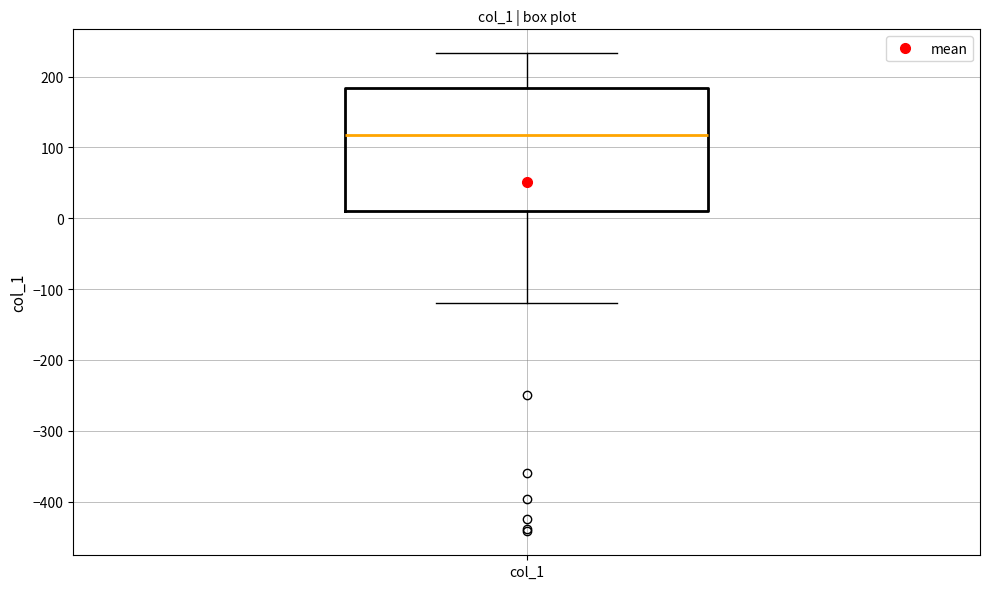

Where does the median line of the box for col_1 sit on the y-axis? The values are not printed on the chart, so give them approximately, as read against the axis.

120